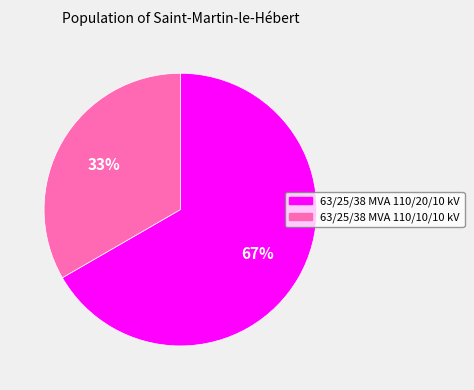

To the nearest percent, what is the combined percentage of 63/25/38 MVA 110/20/10 kV and 63/25/38 MVA 110/10/10 kV?

100%